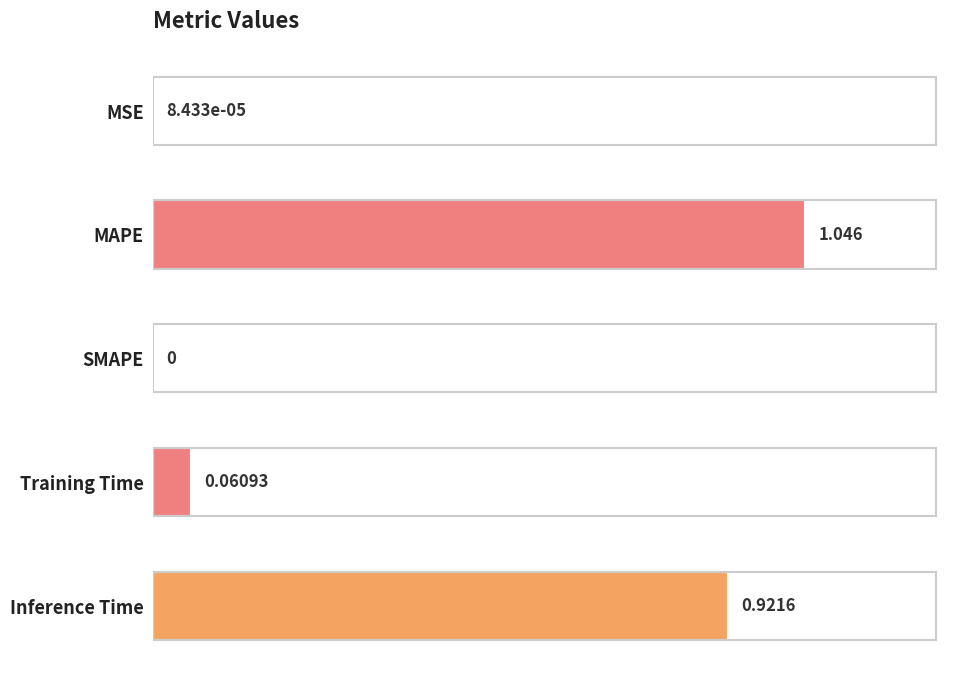

How many categories are shown in the chart?

5